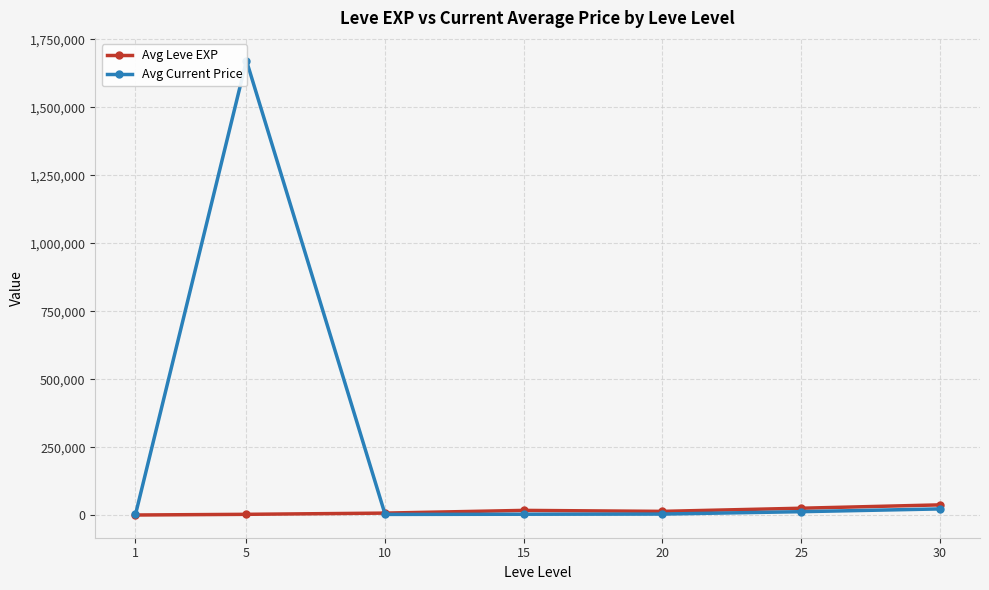

Is the value of Avg Leve EXP at 15 greater than the value of Avg Current Price at 25?

Yes